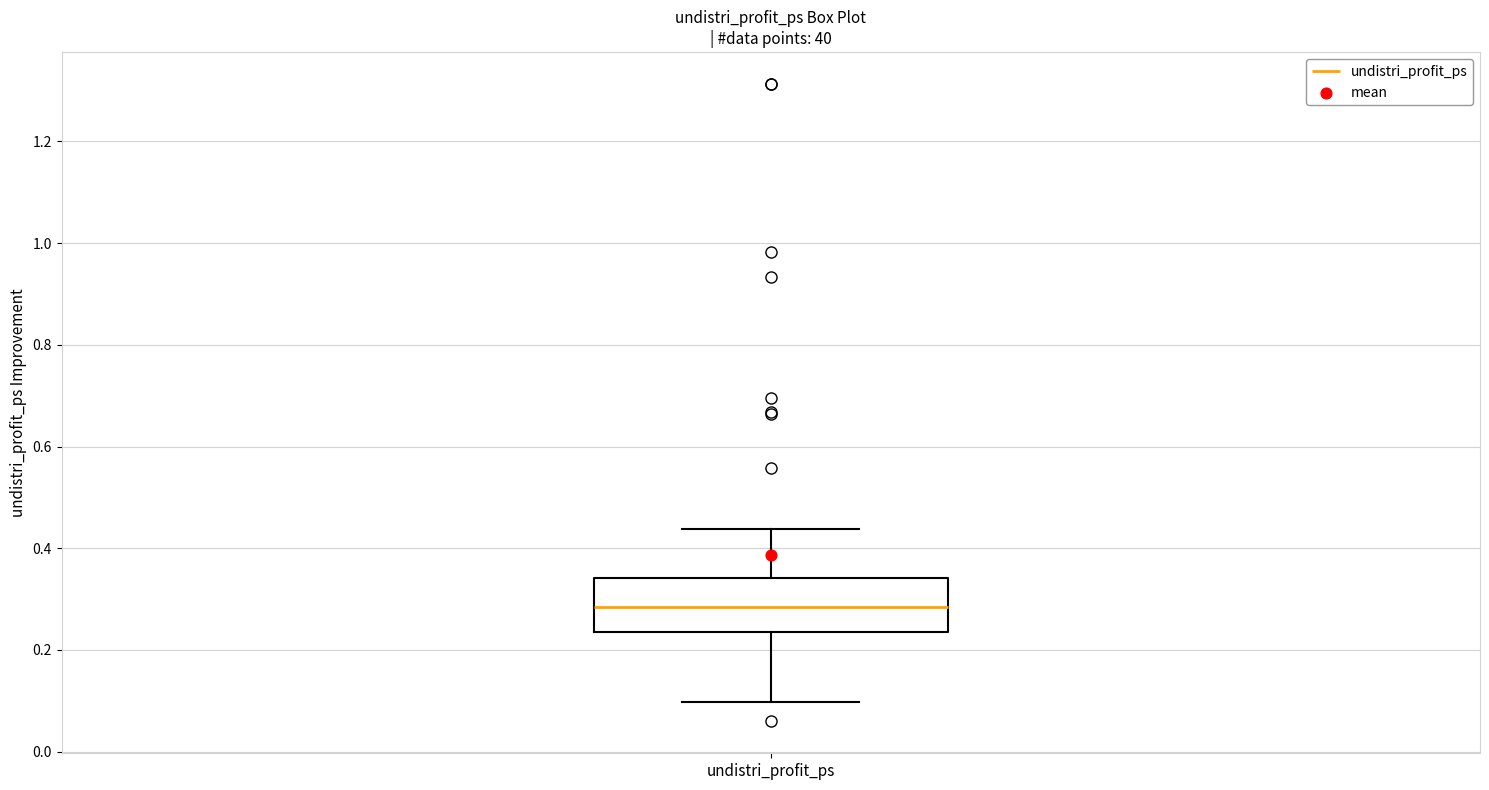

Read this box plot against the y-axis: the position of the median line, the range covered by the box, and the ends of both whiskers. The values are not printed on the chart, so give them approximately, as read against the axis.

median 0.28, box 0.24 to 0.34, whiskers 0.10 to 0.44